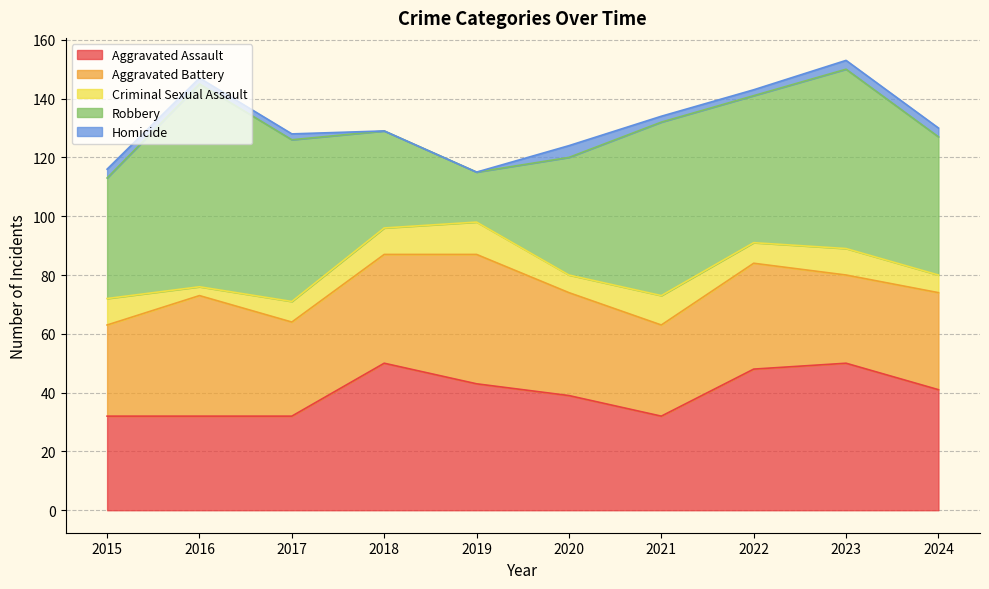

What is the value of the Aggravated Battery point at the 4th from the left?

37